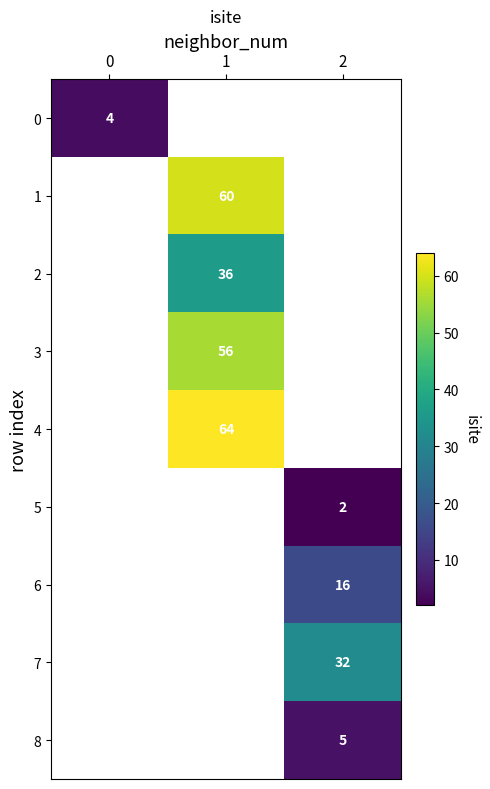

At how many categories does at least one series exceed 25?

2